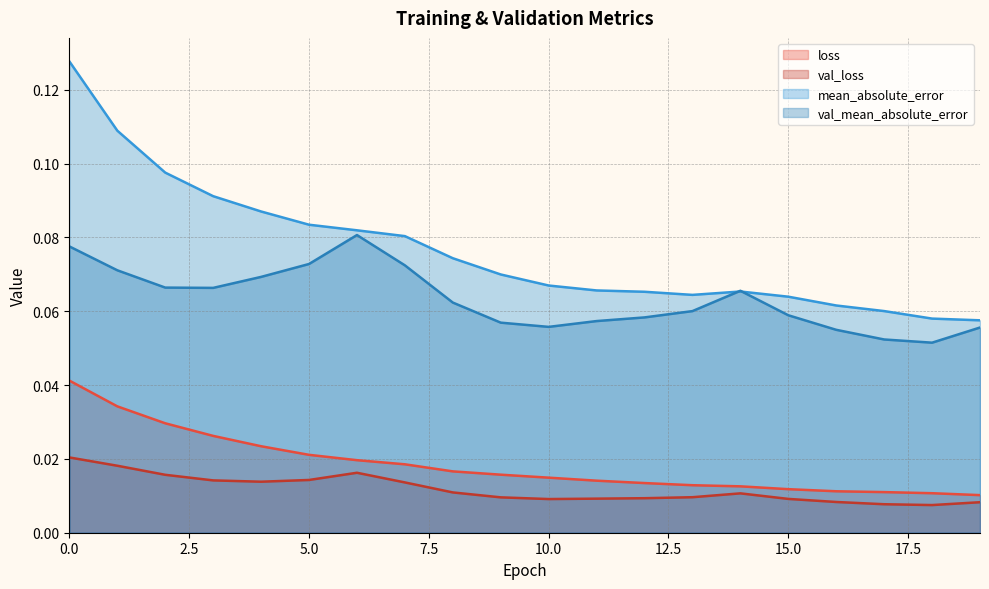

Which series changed the most between 1 and 7?

mean_absolute_error